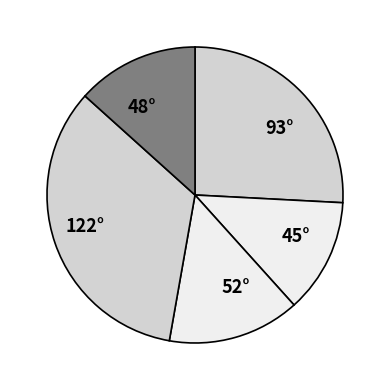

The 45° slice represents 12% of the pie. True or false?

True